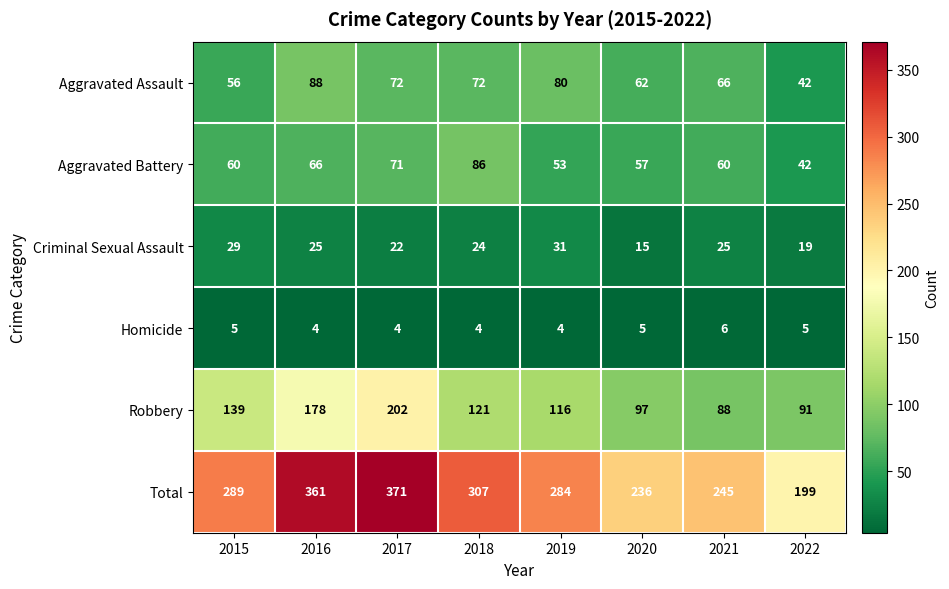

Is it true that Homicide equals 1 at 2022?

False